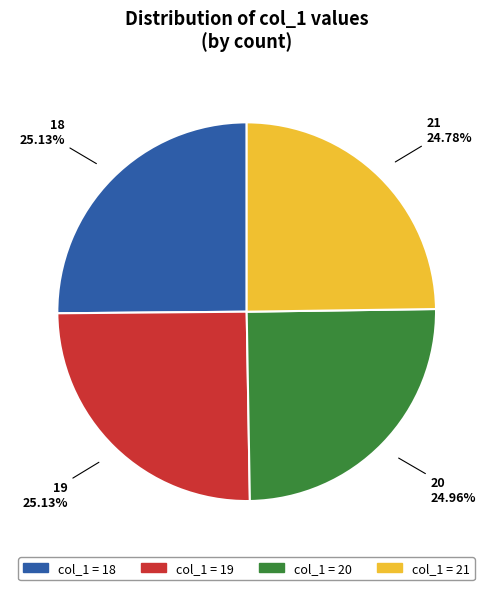

How many slices are in this pie chart?

4